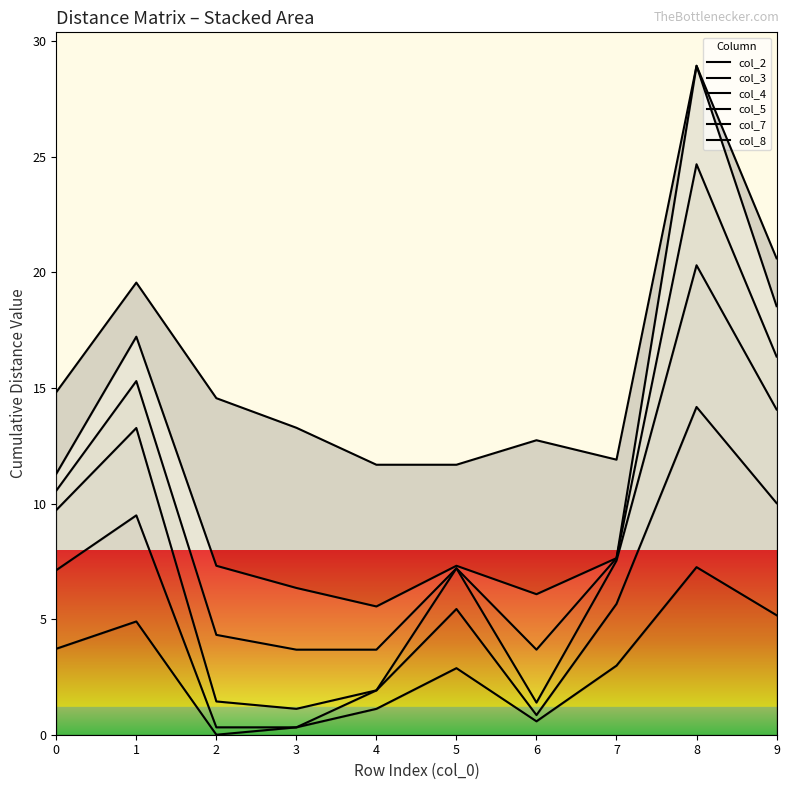

True or false: col_2 has more than 2 interior local peaks.

True